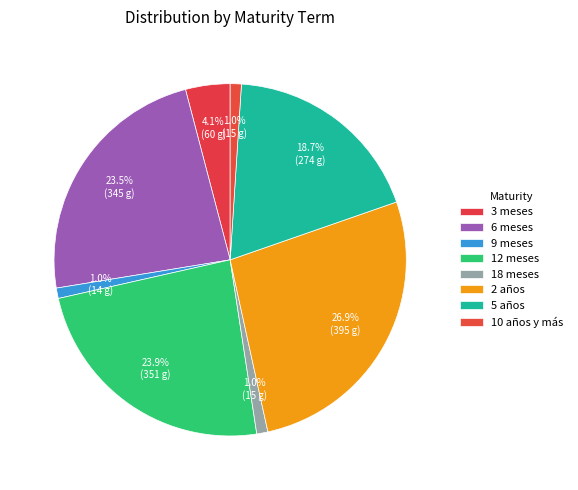

True or false: 10 años y más accounts for 11% of the total.

False